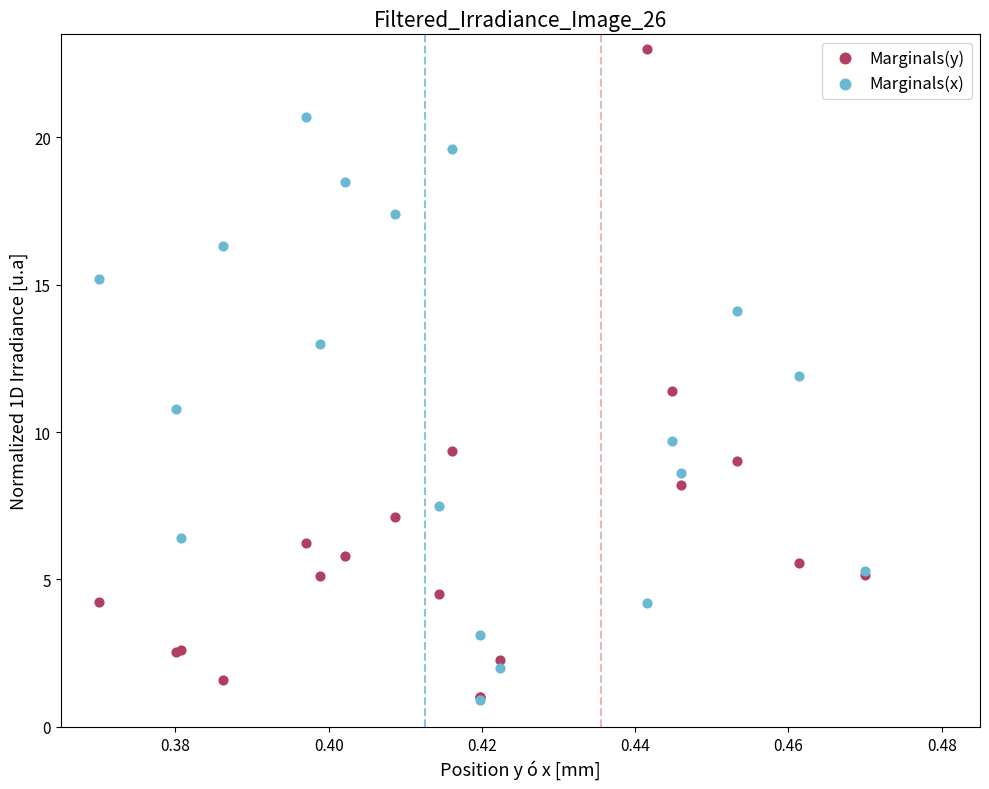

Which series contains the highest Y value?

Marginals(y)